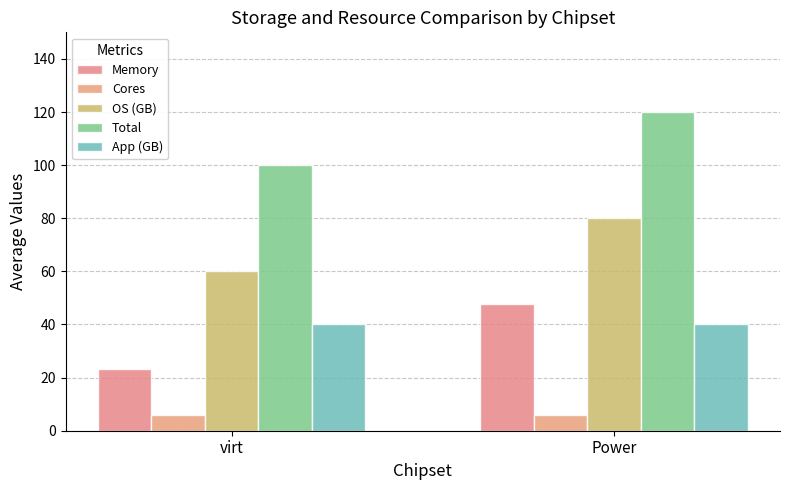

Reading left to right, what are all the values shown in this chart?

Memory: virt=23.2	Power=47.6
Cores: virt=5.8	Power=6.0
OS (GB): virt=60.0	Power=80.0
Total: virt=100.0	Power=120.0
App (GB): virt=40.0	Power=40.0